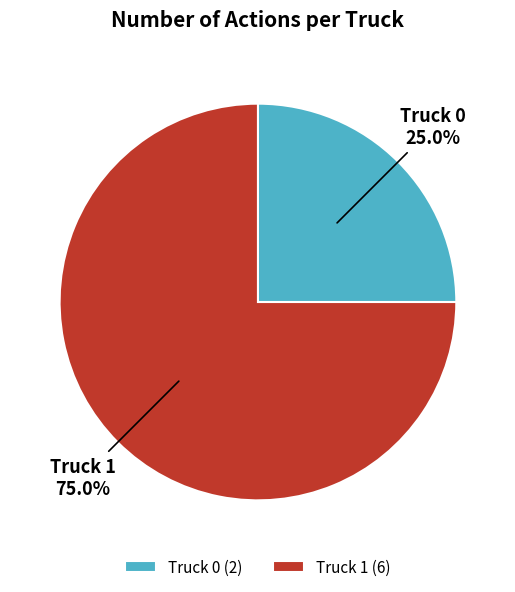

Approximately how many times larger is the value at Truck 0 compared to Truck 1?

0.3